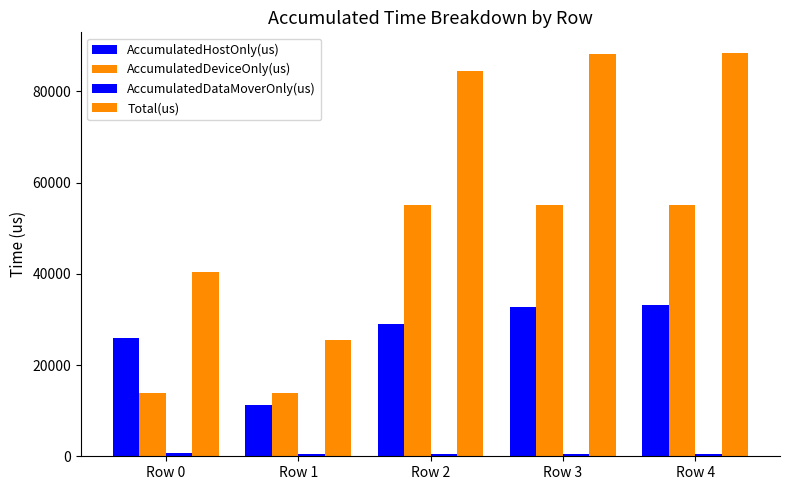

Reading right to left, what are all the values shown in this chart?

AccumulatedHostOnly(us): 33086.2	32672.5	28998.2	11190.3	25870.1
AccumulatedDeviceOnly(us): 54971.6	55029.4	55018.7	13815.7	13817.8
AccumulatedDataMoverOnly(us): 434.1	428.1	435.1	434.0	695.1
Total(us): 88492.0	88130.0	84452.0	25440.0	40383.0